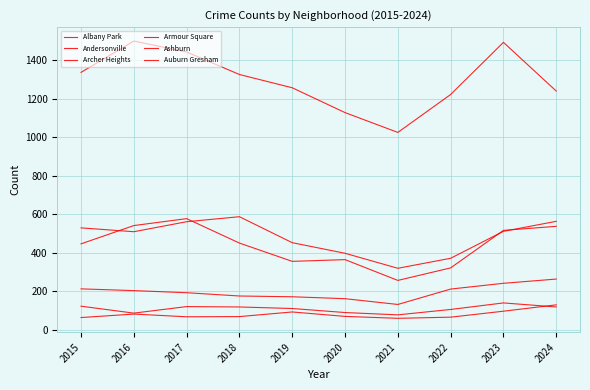

Rank the series at 2024 from lowest to highest value.

Armour Square, Andersonville, Archer Heights, Ashburn, Albany Park, Auburn Gresham